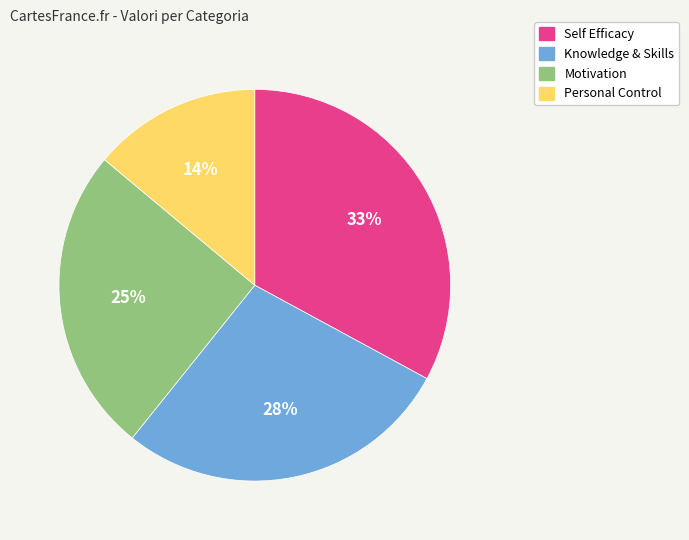

To the nearest percent, what is the average slice percentage?

25%